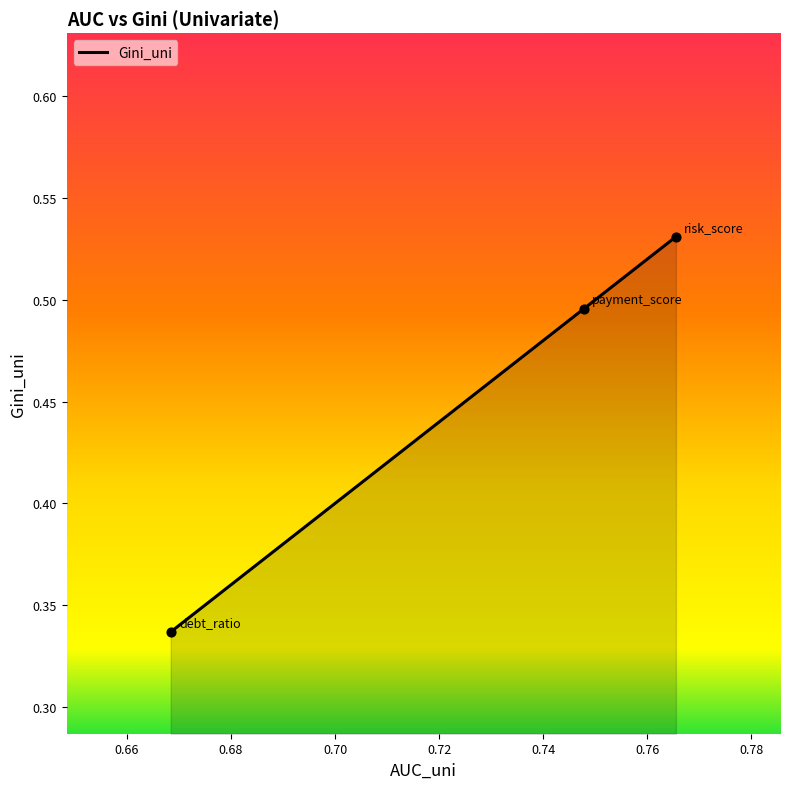

What is the sum of all values?

1.4